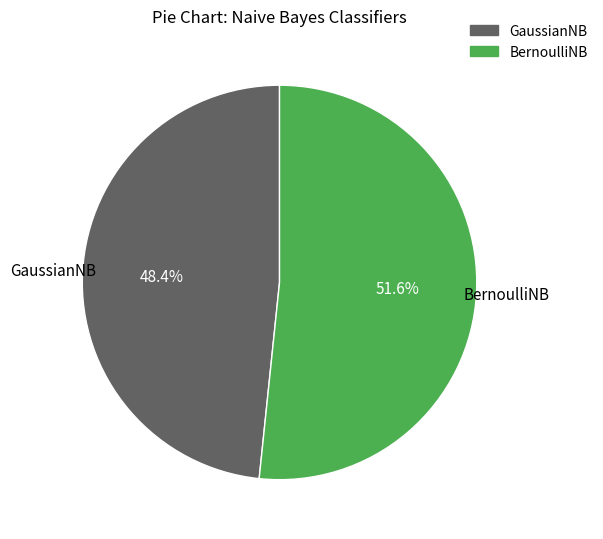

Which has a higher value, GaussianNB or BernoulliNB?

BernoulliNB